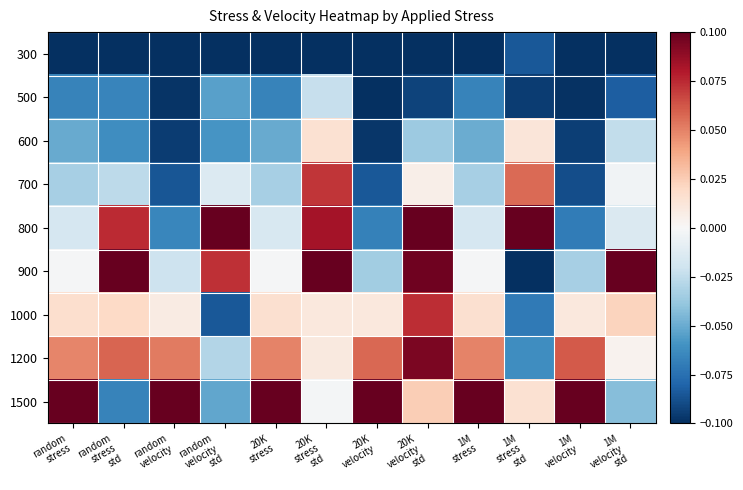

At which category is the sum across all series the highest?

20K
velocity
std